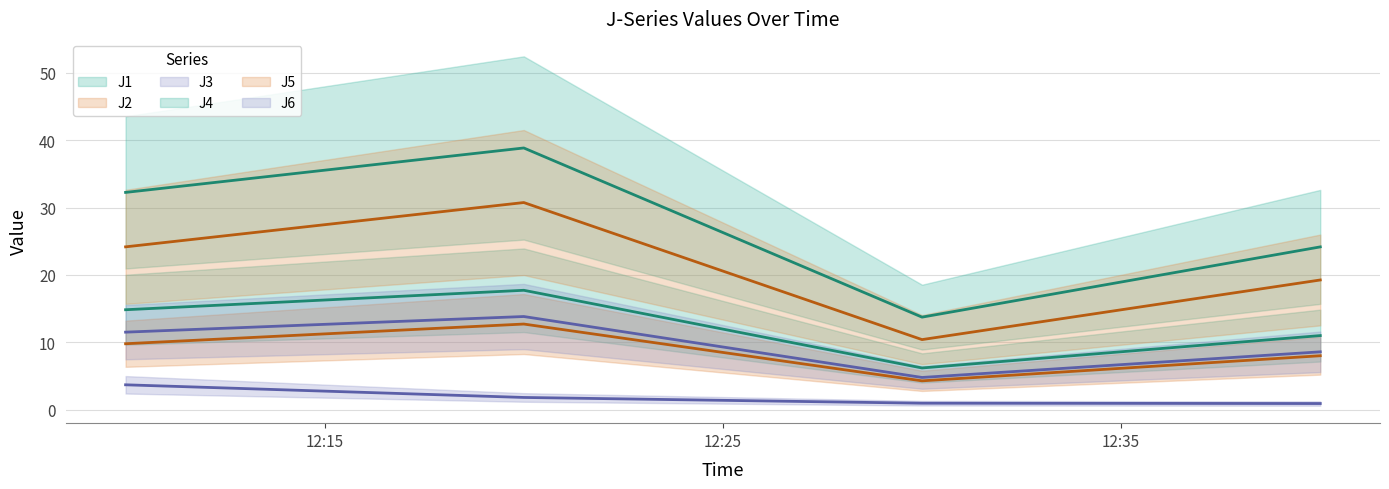

What is the minimum value shown in the chart?

0.9